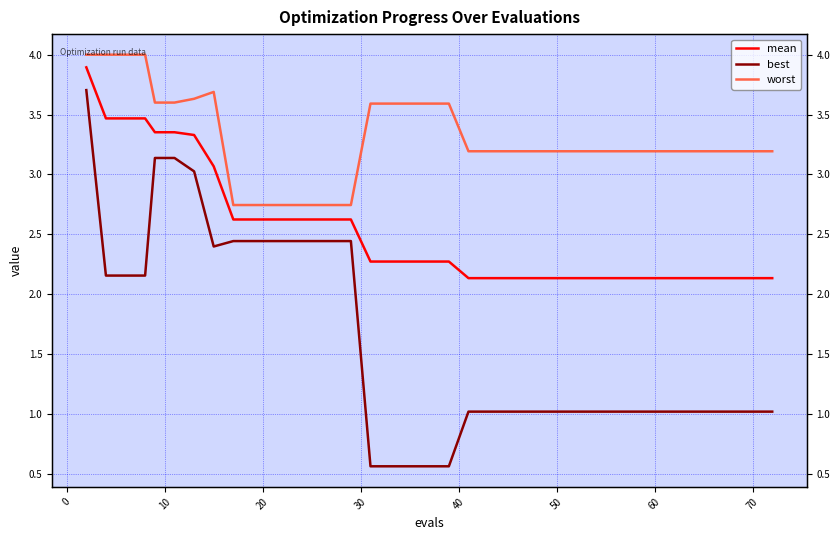

How many data points in worst are above 3?

33